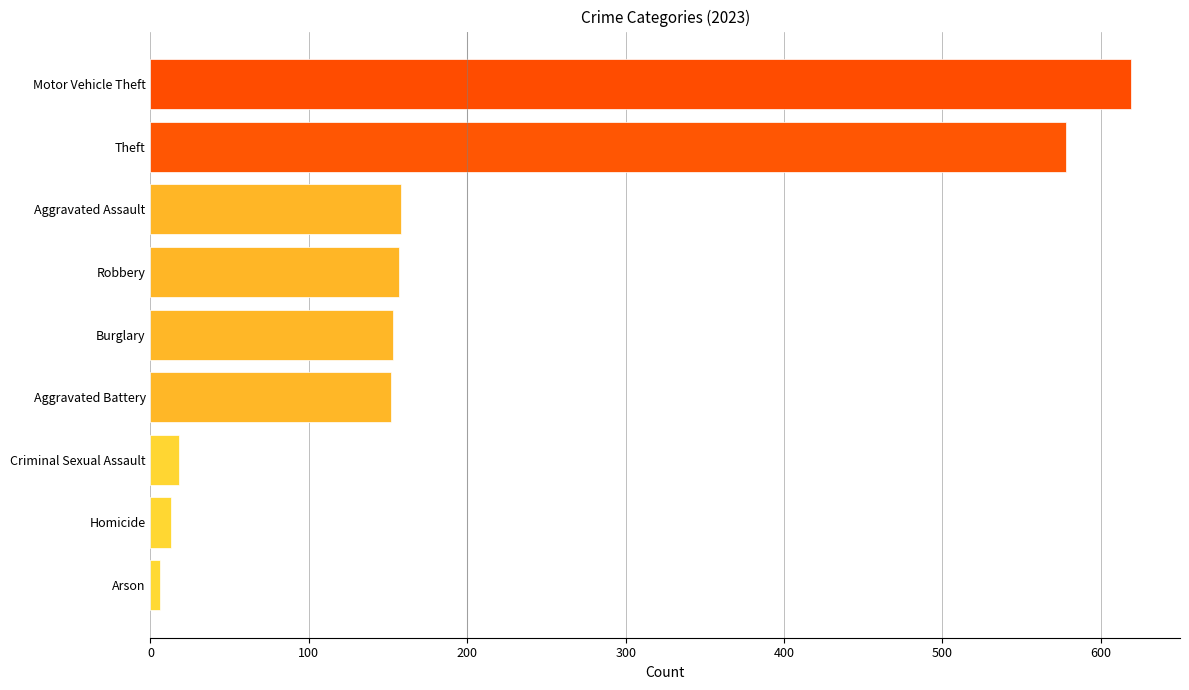

Which category has the highest value across all series?

Motor Vehicle Theft